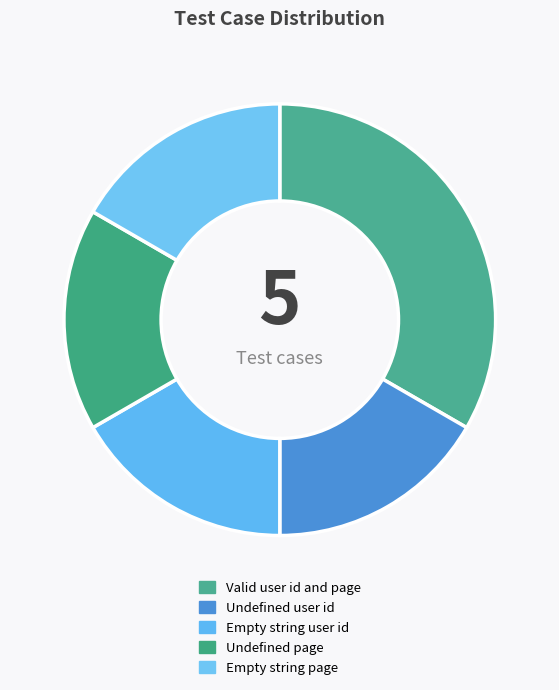

How many segments does this pie chart have?

5